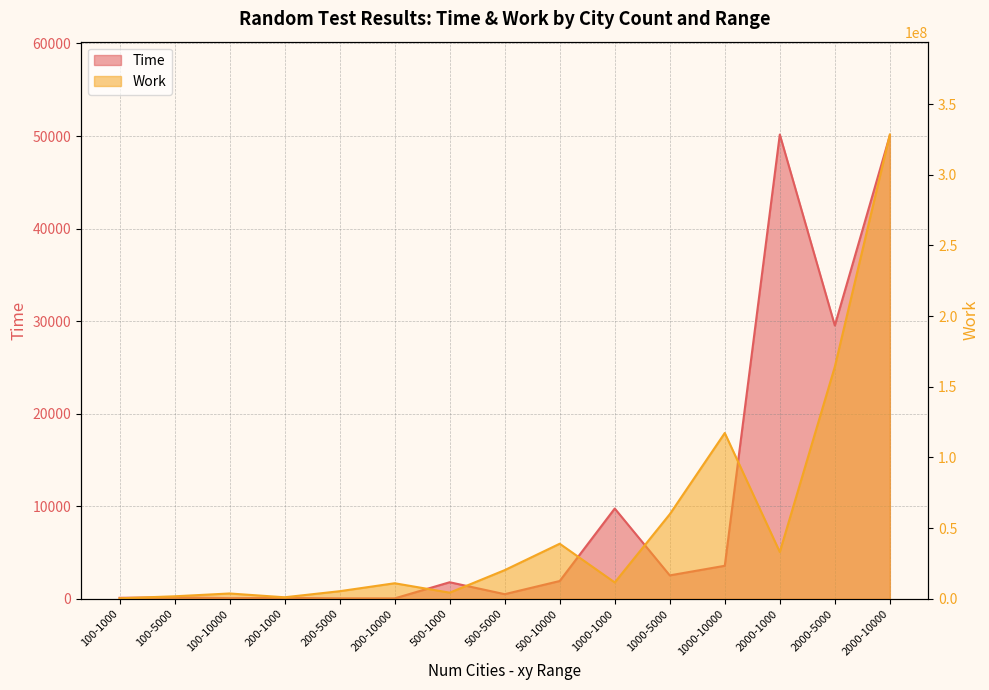

Does the chart have visible grid lines?

Yes